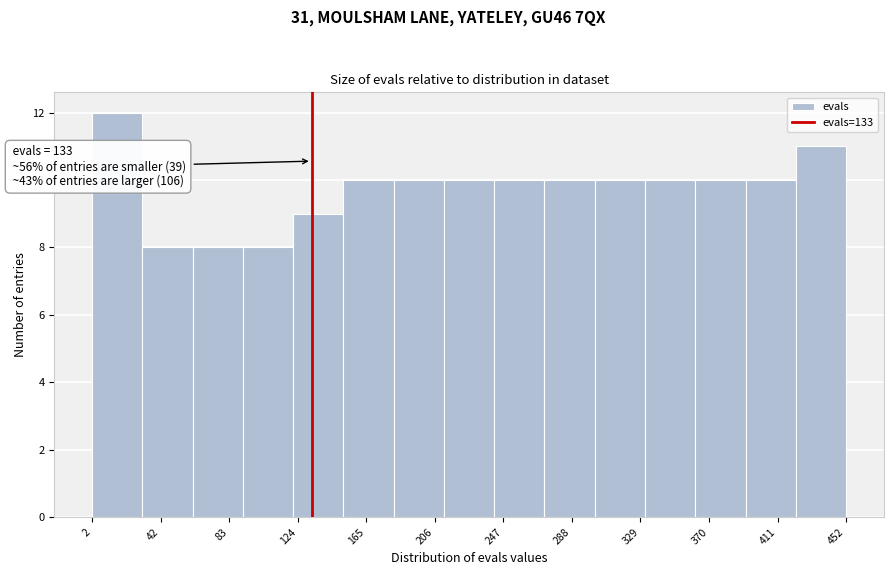

Over which range of the x-axis is the bar tallest?

2 to 32